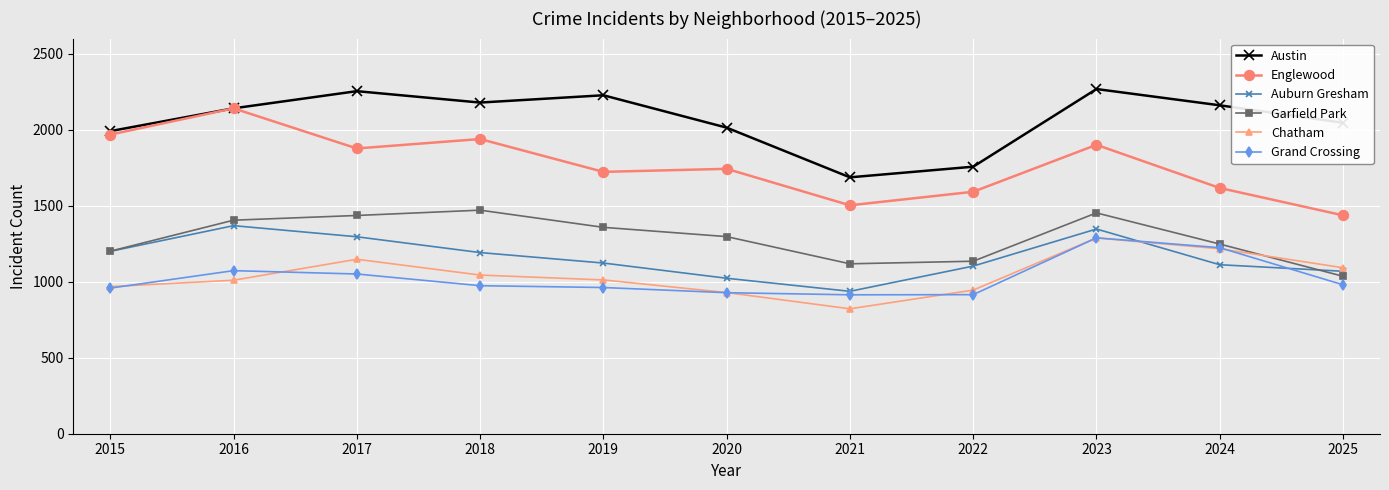

Which series has the largest total across all categories?

Austin